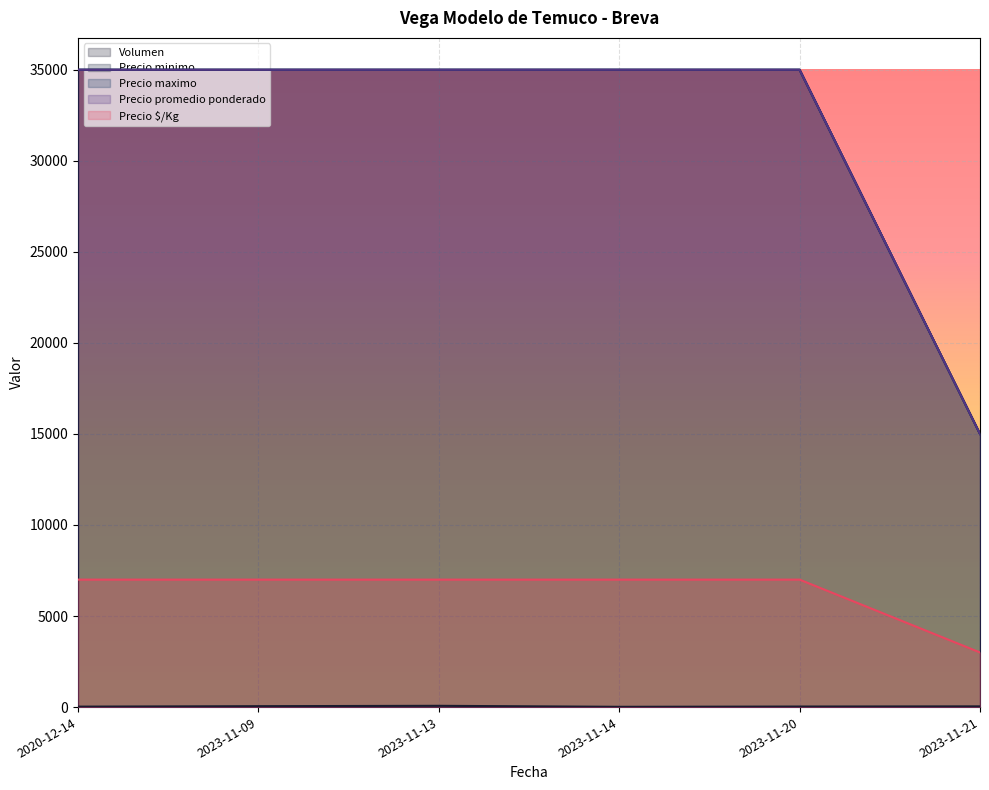

What is the sum of the Precio $/Kg values at 2020-12-14 and 2023-11-09?

14000